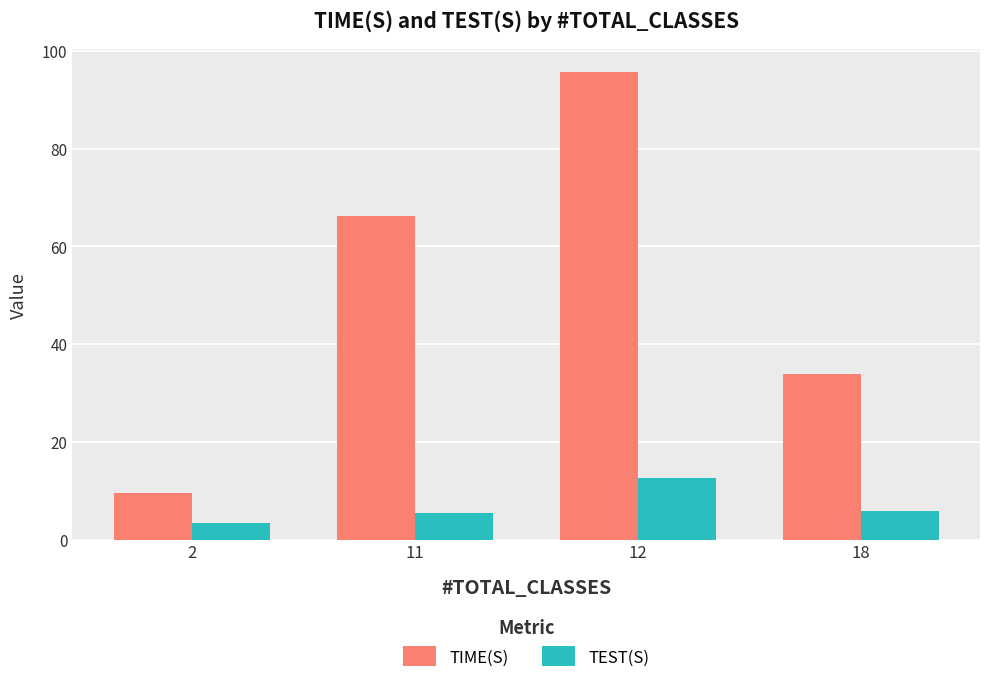

What is the minimum value for TIME(S)?

9.5